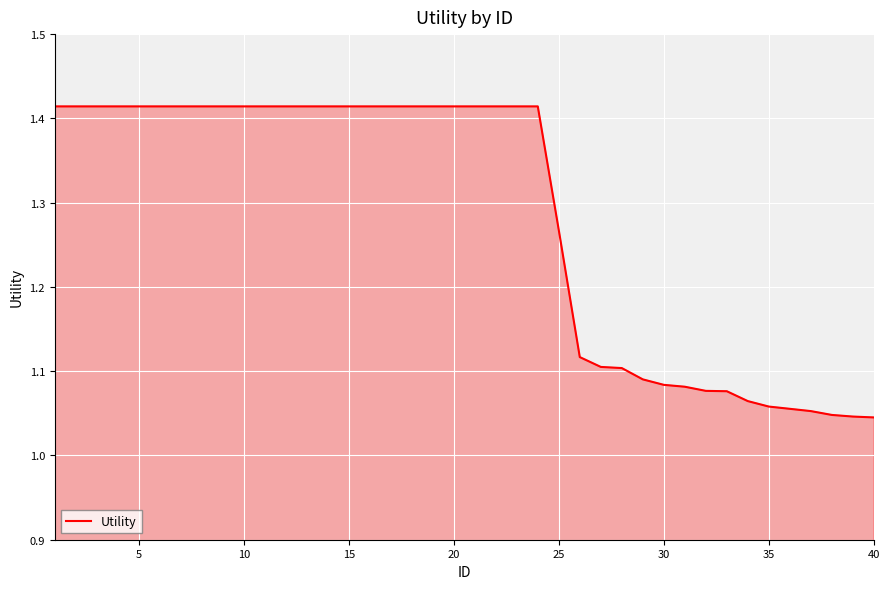

What is the difference between the maximum and minimum values?

0.4